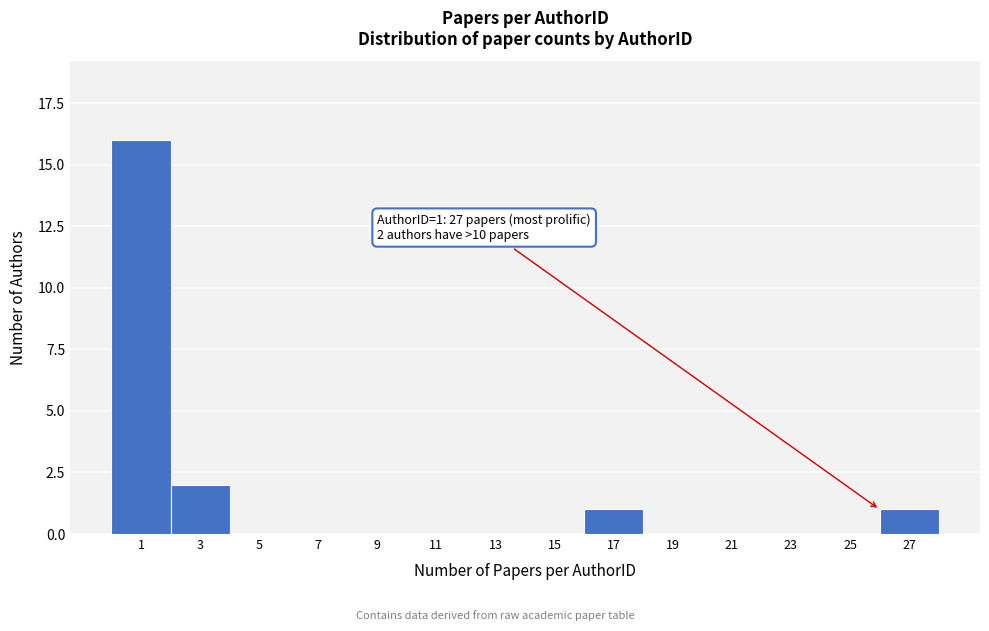

Reading left to right, list all the values displayed in this chart.

1=16	3=2	5=0	7=0	9=0	11=0	13=0	15=0	17=1	19=0	21=0	23=0	25=0	27=1